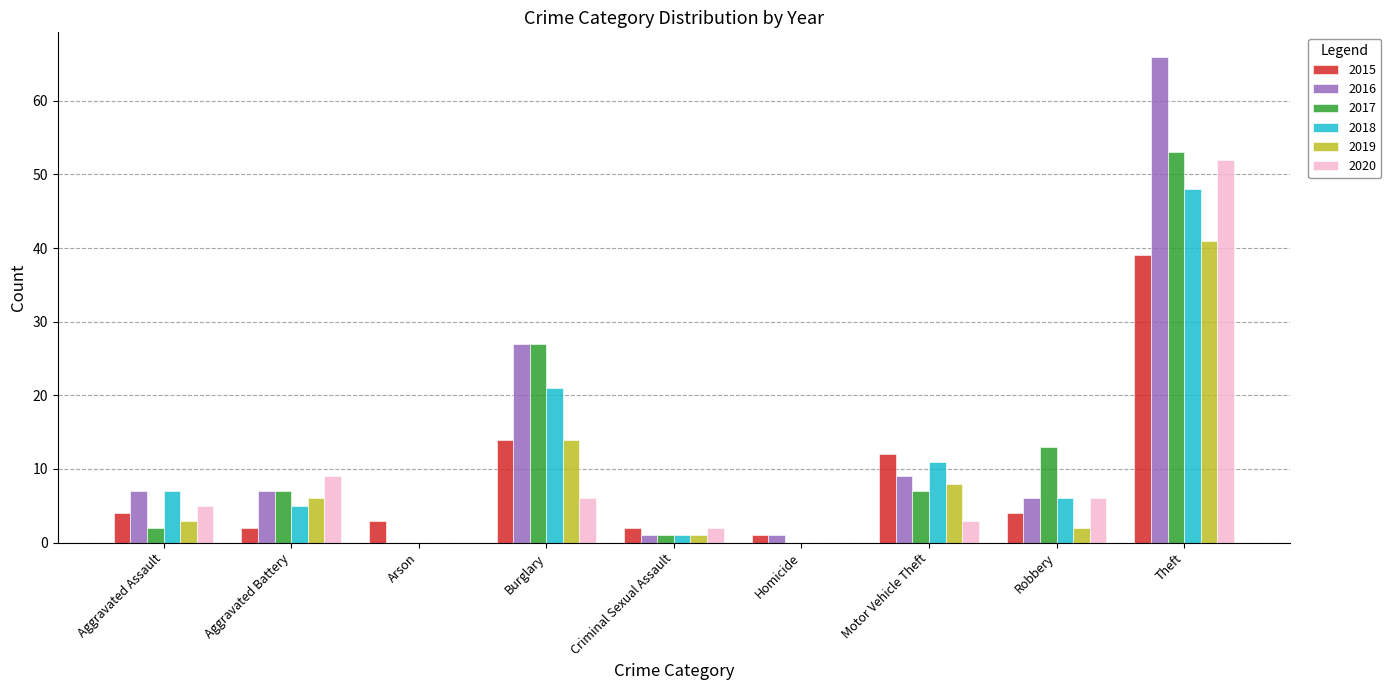

How many groups of bars are there?

9